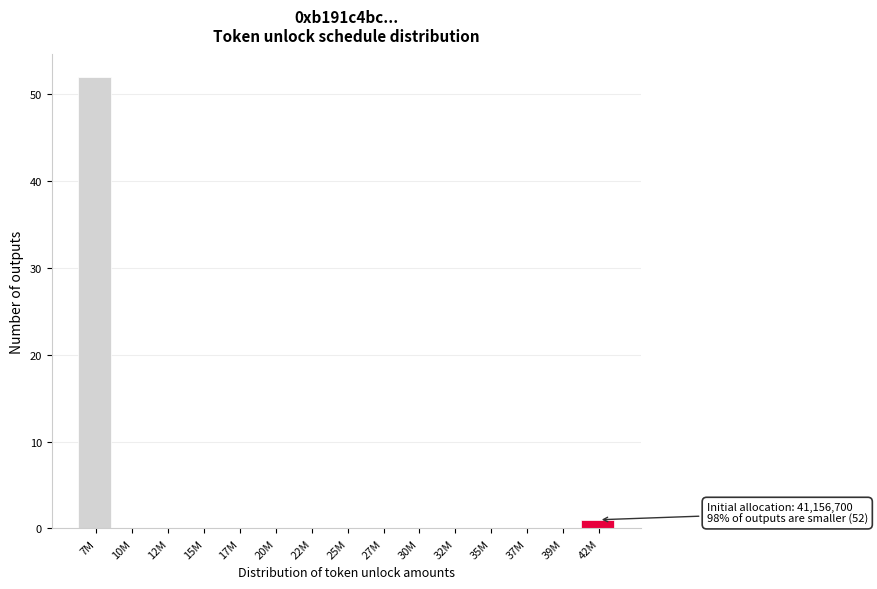

Reading left to right, extract all data points from this chart.

7M=52	10M=0	12M=0	15M=0	17M=0	20M=0	22M=0	25M=0	27M=0	30M=0	32M=0	35M=0	37M=0	39M=0	42M=1